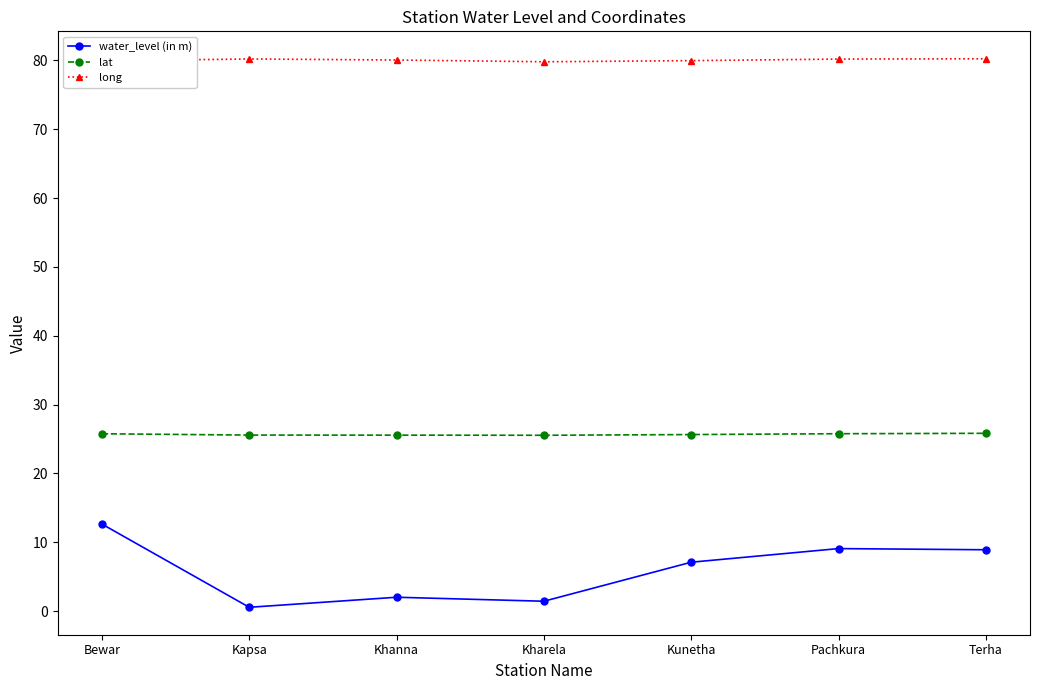

True or false: water_level (in m) and long intersect in this chart.

False